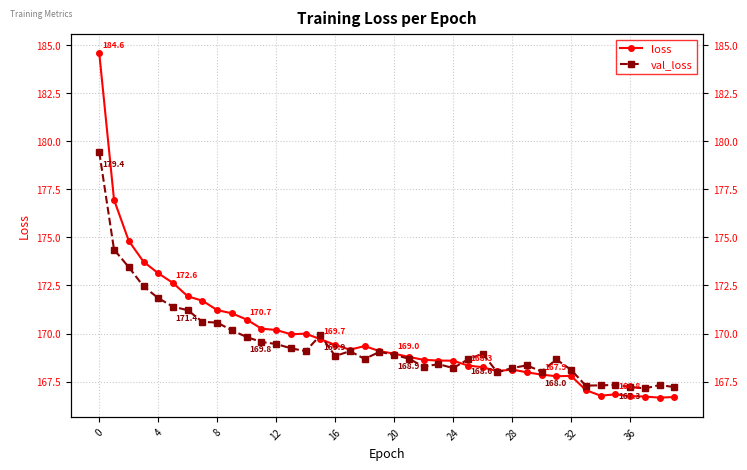

The val_loss series shows 169.0 at 19. True or false?

True